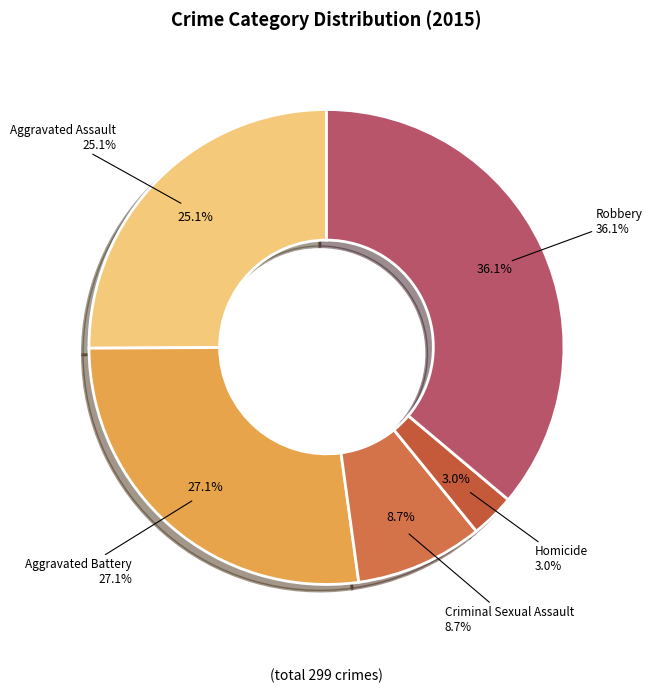

To the nearest percent, what is the average slice percentage?

20%